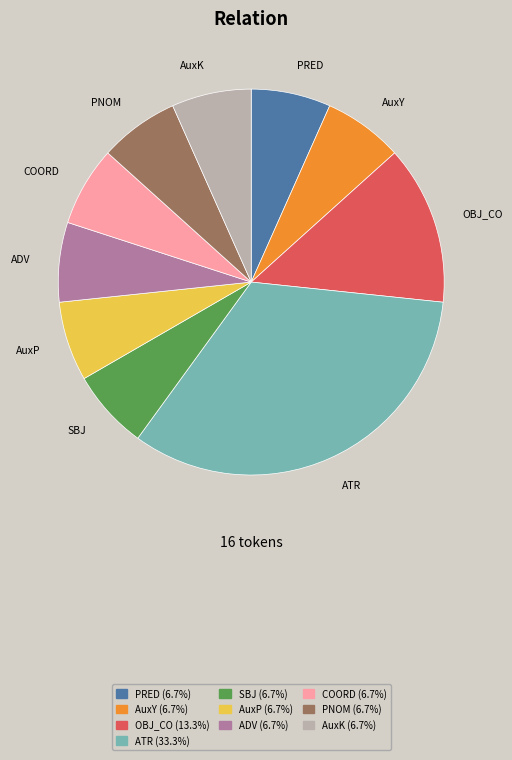

Is the sum of AuxK and ATR greater than half?

No